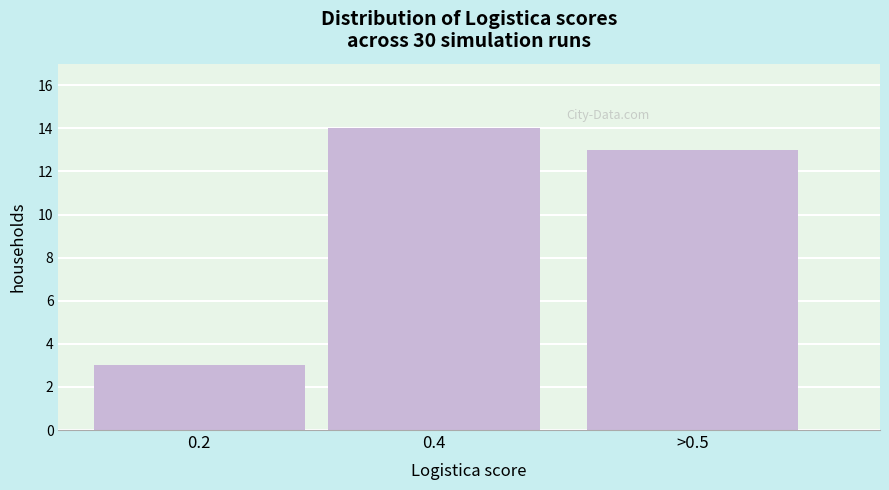

Reading left to right, extract all data points from this chart.

3	14	13